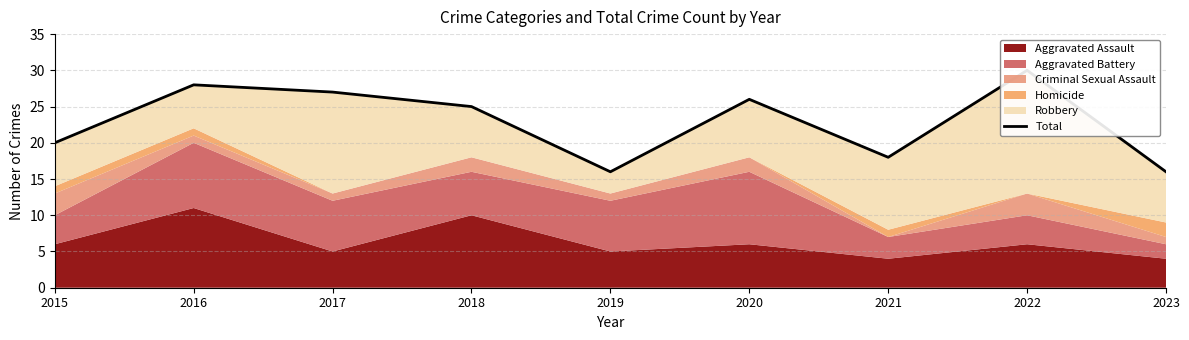

Is it true that the value at 2022 is 19?

False